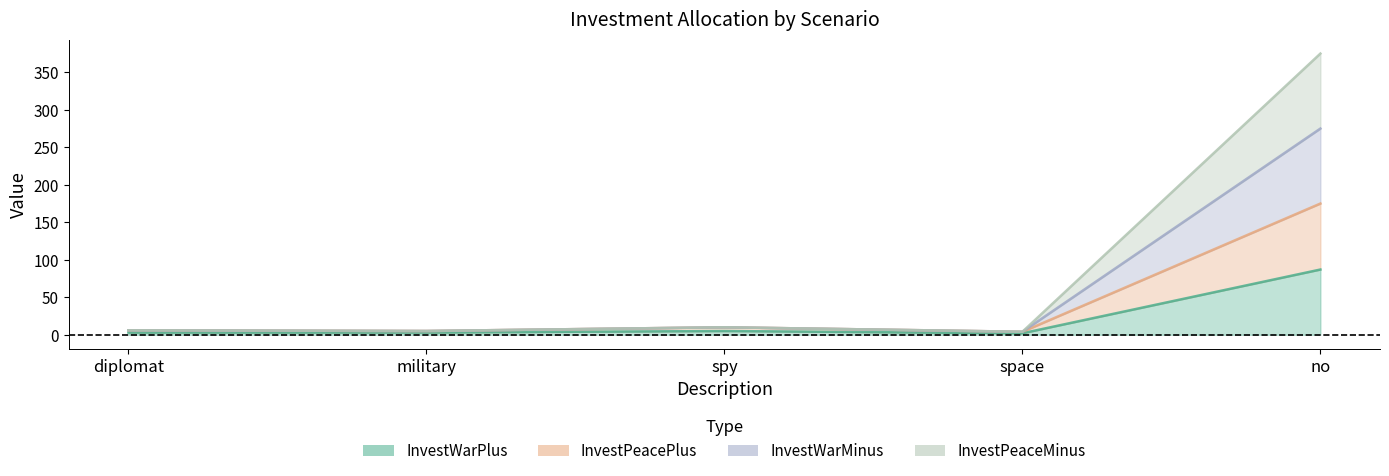

At which category does the chart reach its minimum across all series?

space